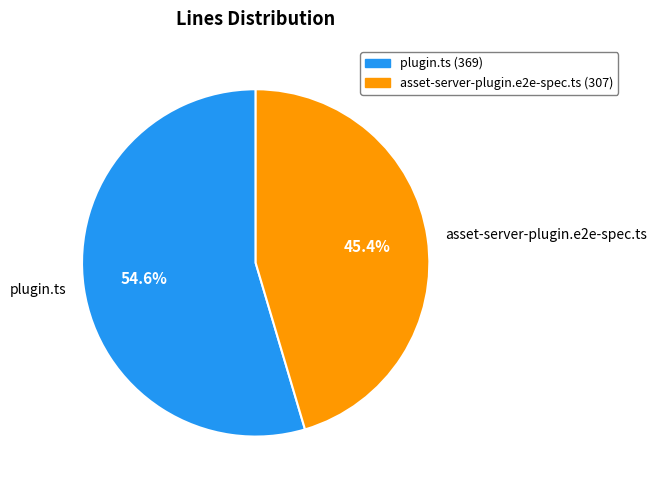

Count the number of slices in the pie.

2